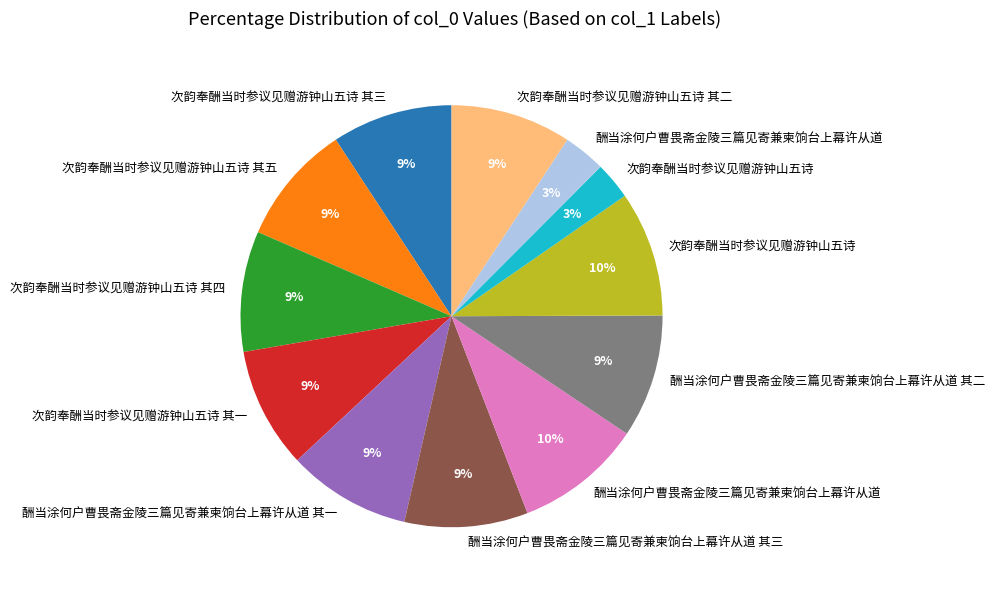

Is there a majority slice in this chart?

No